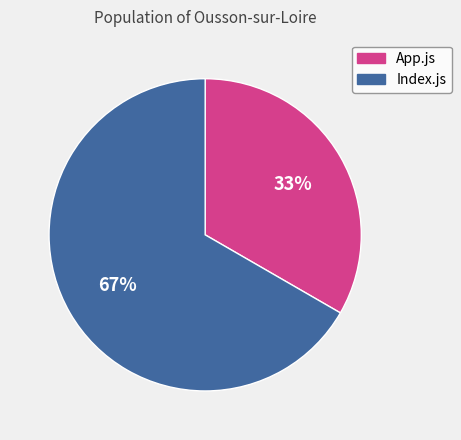

Rank the categories by value from highest to lowest.

Index.js, App.js